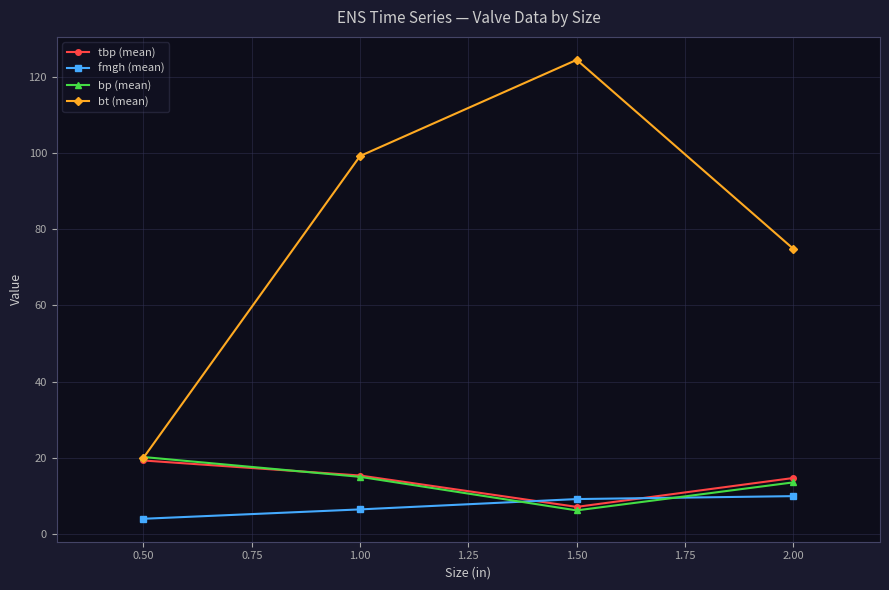

At which label is bp (mean) closest to 13?

2.00